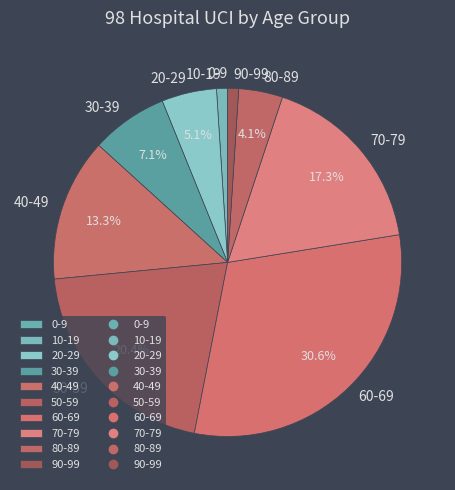

Between 30-39 and 20-29, which is larger?

30-39